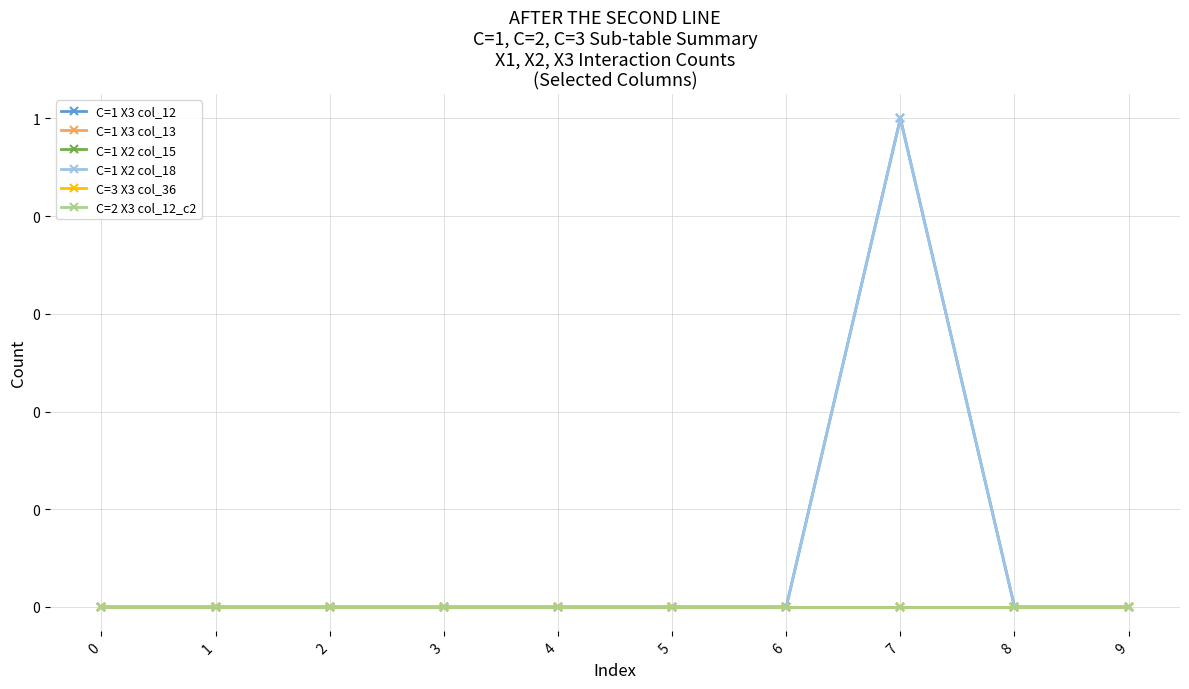

At which category does C=1 X2 col_18 reach its first local peak?

7